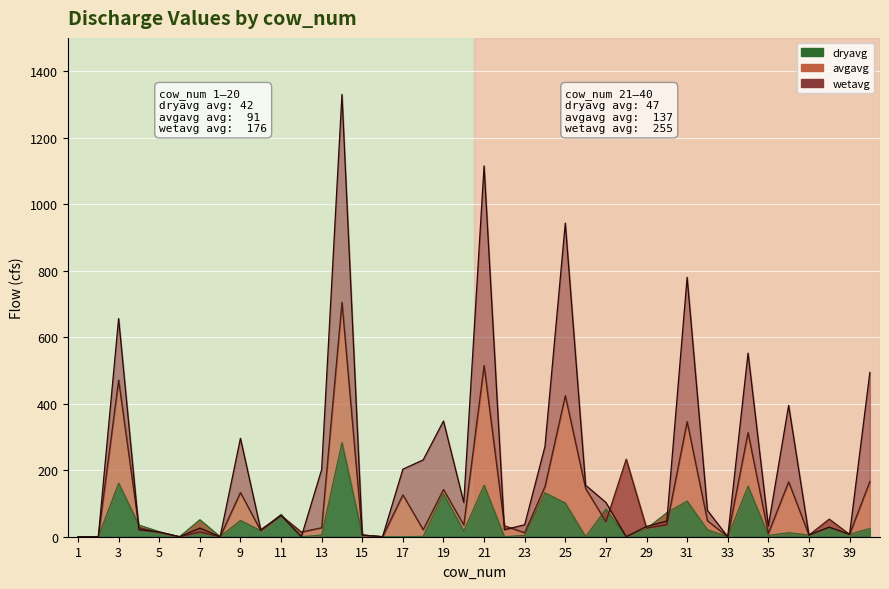

Which series has the largest range (max minus min)?

wetavg